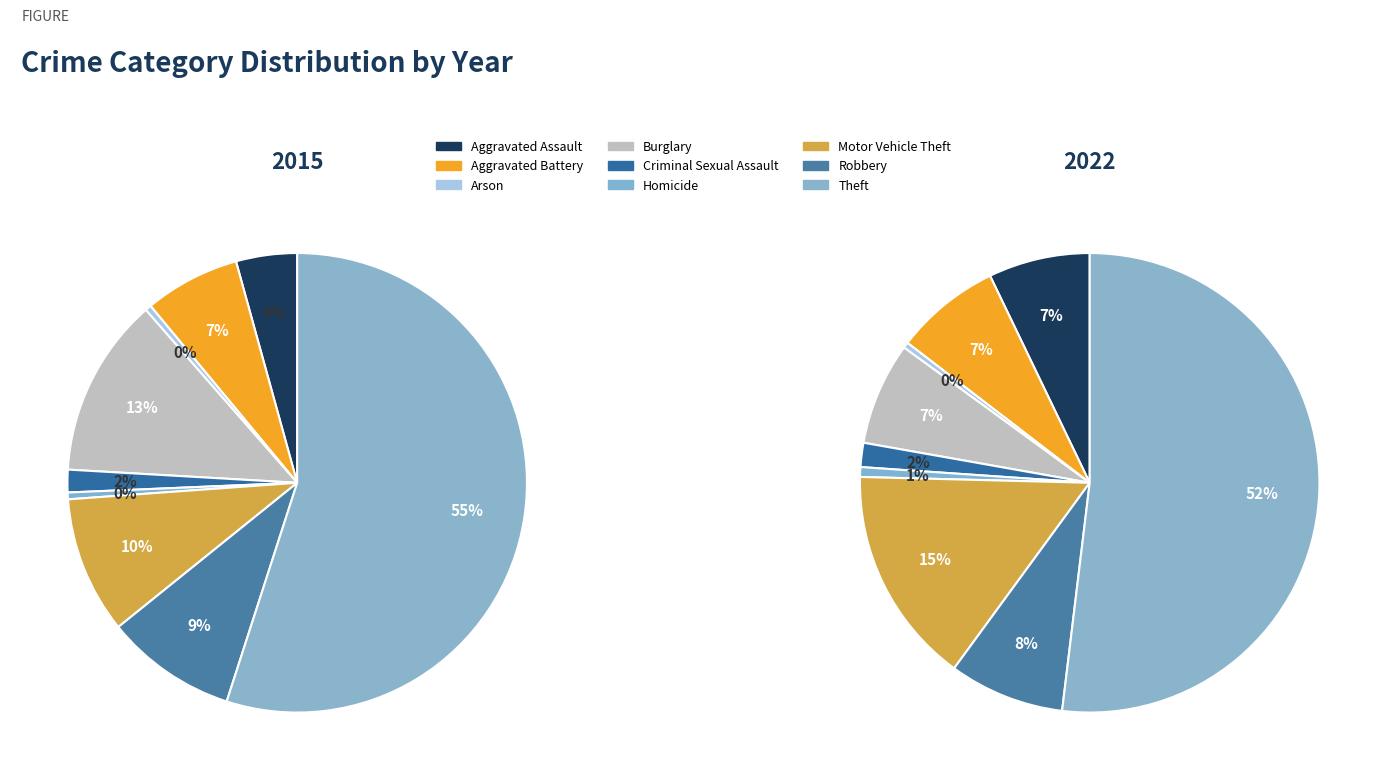

What is the total percentage of Aggravated Assault and Criminal Sexual Assault?

5.9%